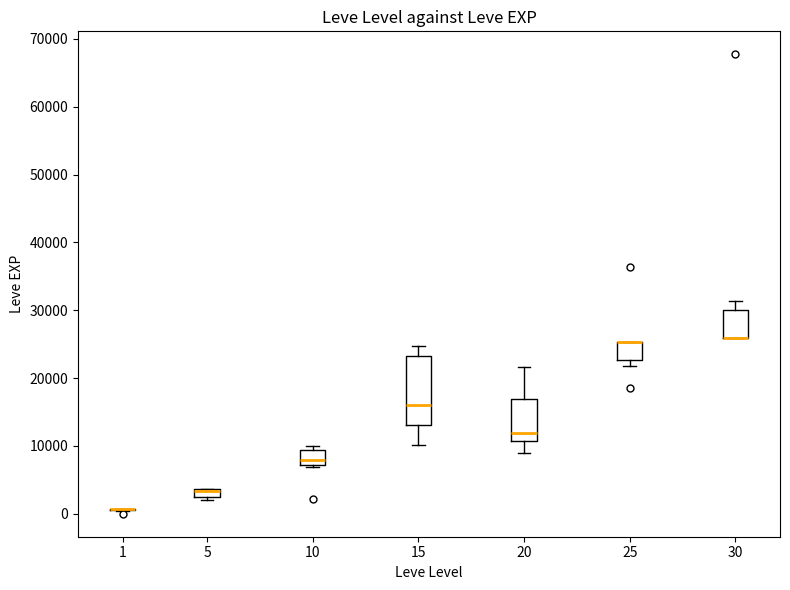

Where is the lower edge of the box at x = 10 on the y-axis? The values are not printed on the chart, so give them approximately, as read against the axis.

7000